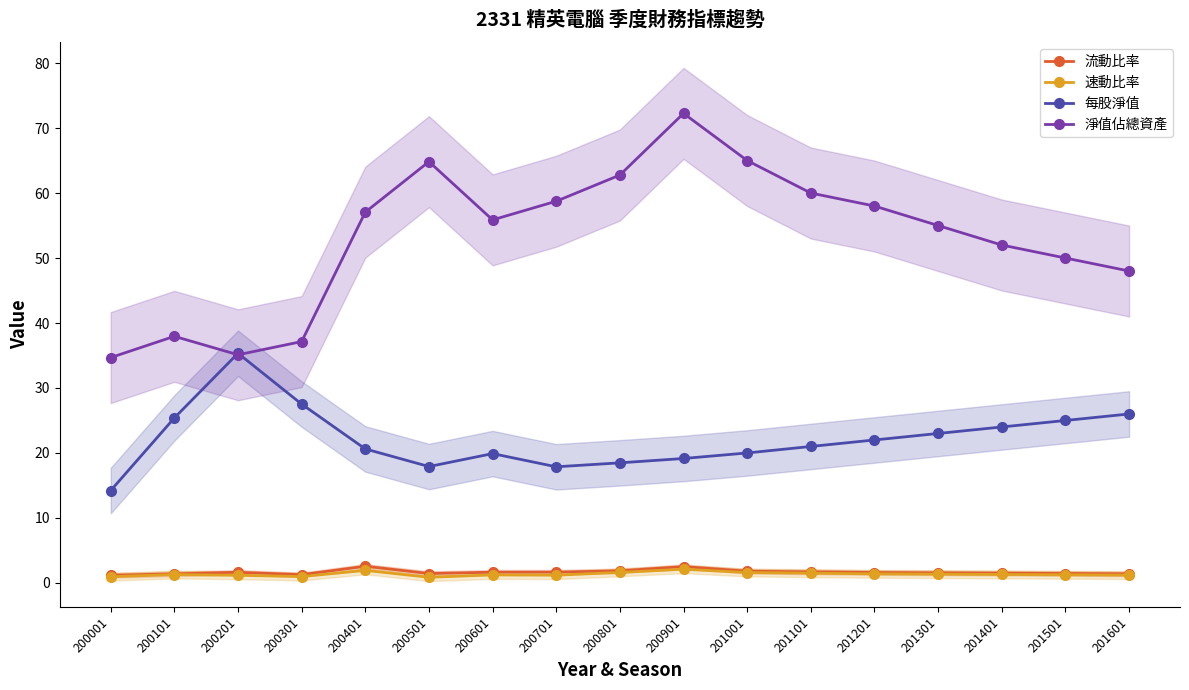

How many times do 淨值佔總資產 and 每股淨值 cross each other?

2